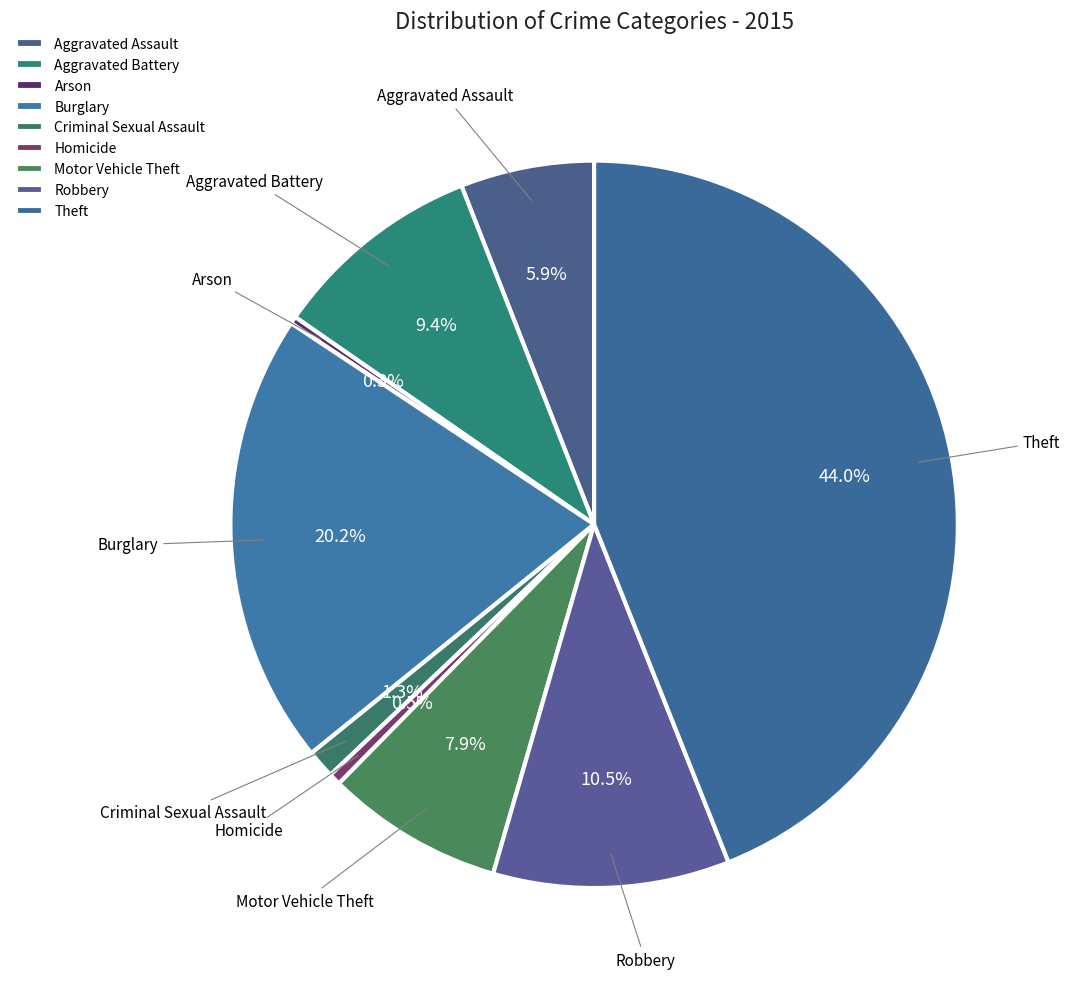

To the nearest percent, what is the difference between the largest and smallest slice percentages?

44%